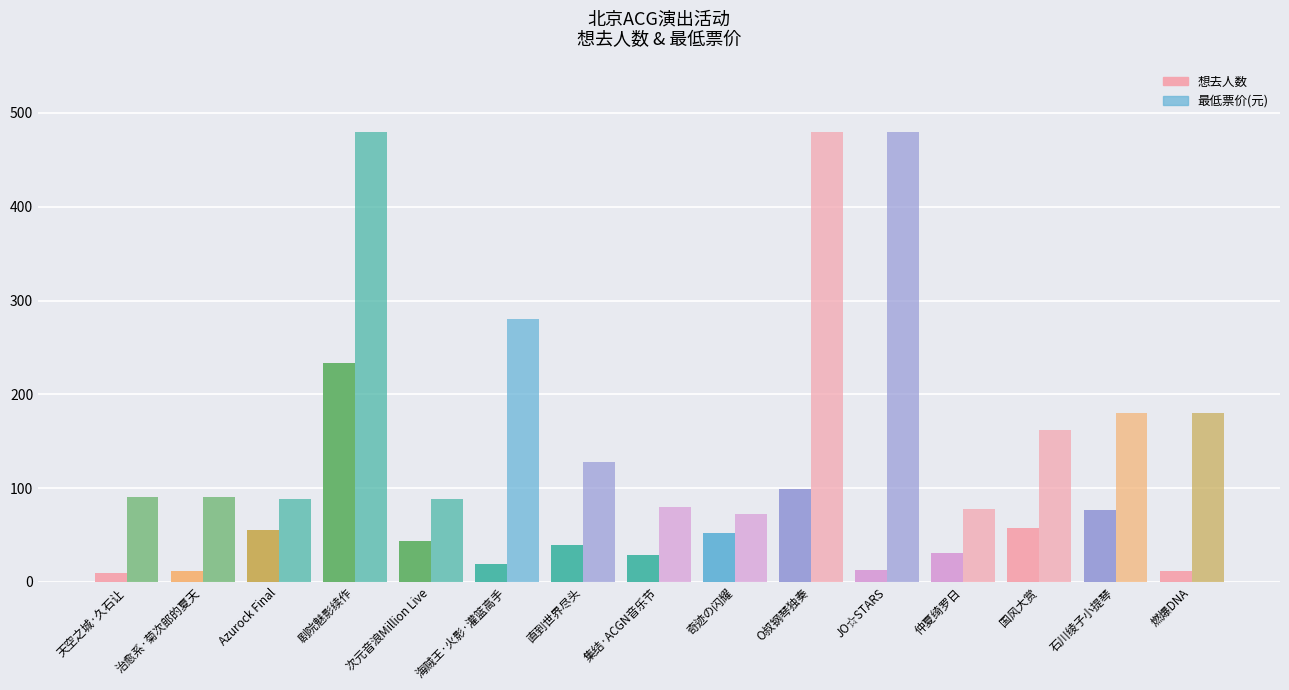

Is it true that 想去人数 equals 21 at JO☆STARS?

False